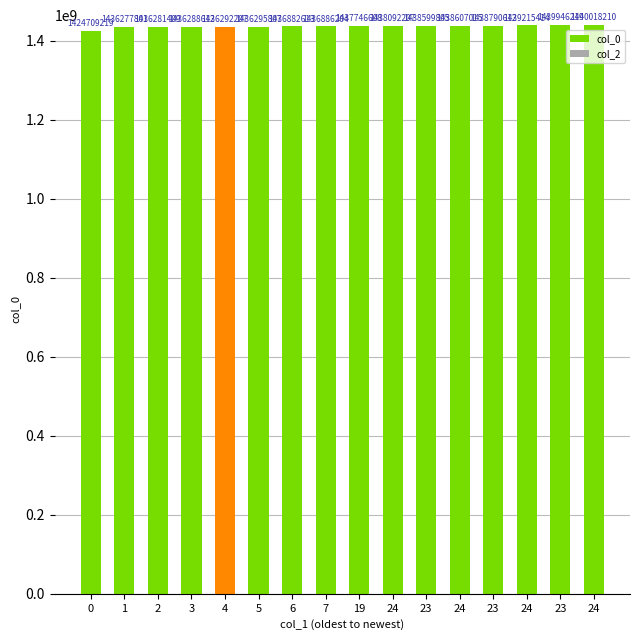

Are the bars horizontal?

No